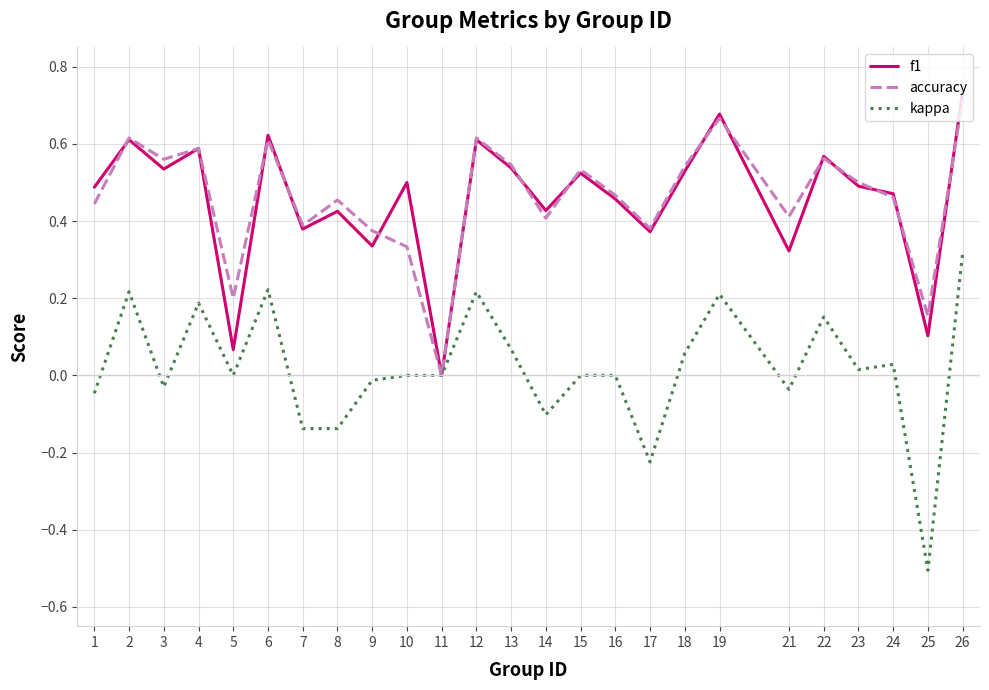

True or false: kappa has a value of 0.1 at 19.

False